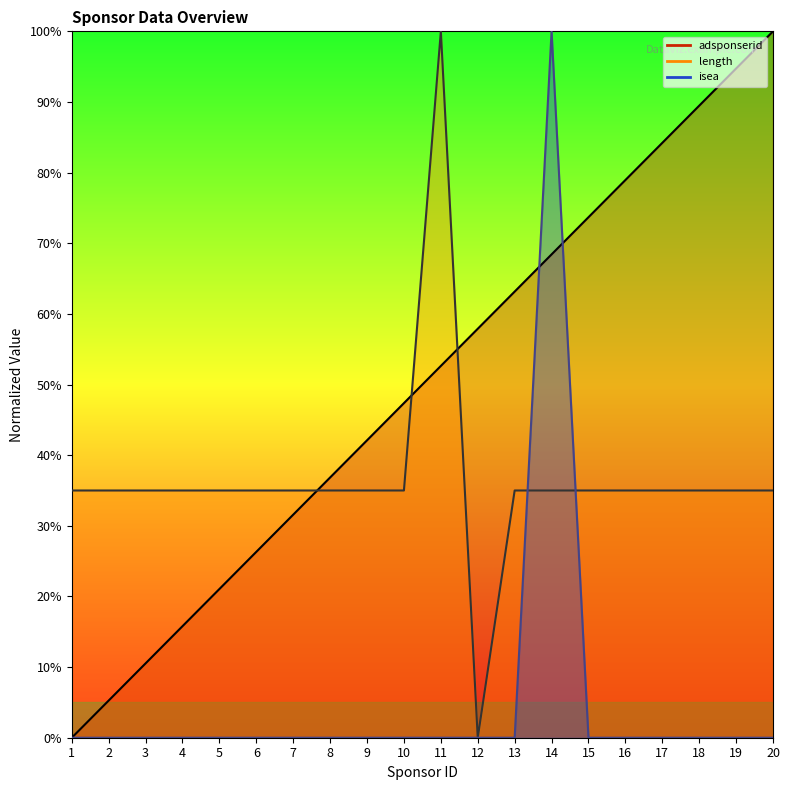

Is it true that adsponserid equals 36.8 at 8?

True